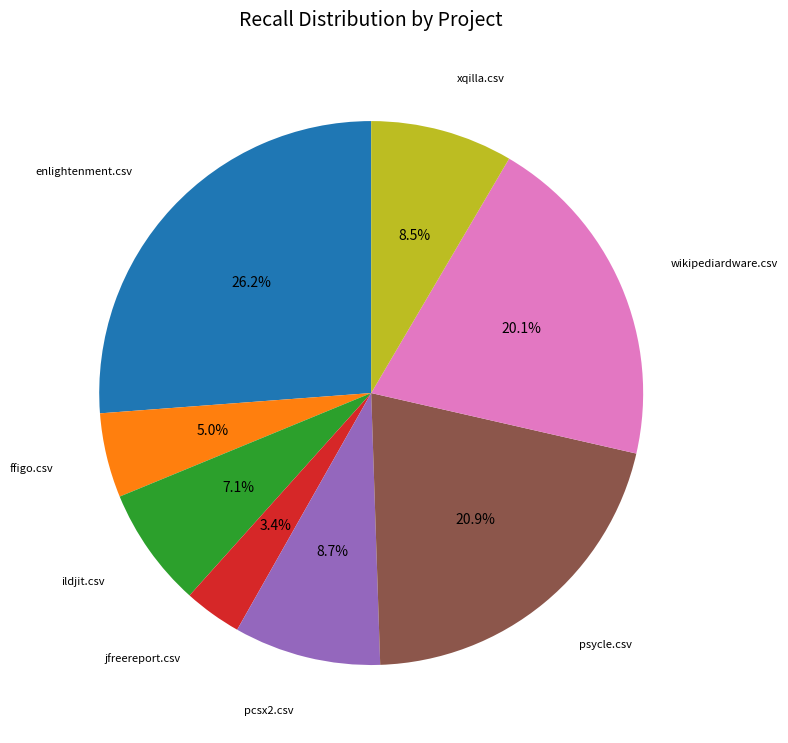

Combined, what portion of the pie is pcsx2.csv and wikipediardware.csv?

28.8%